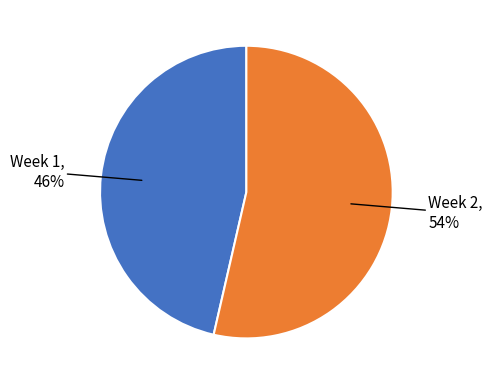

Is it true that Week 1 is 52% of the pie?

False